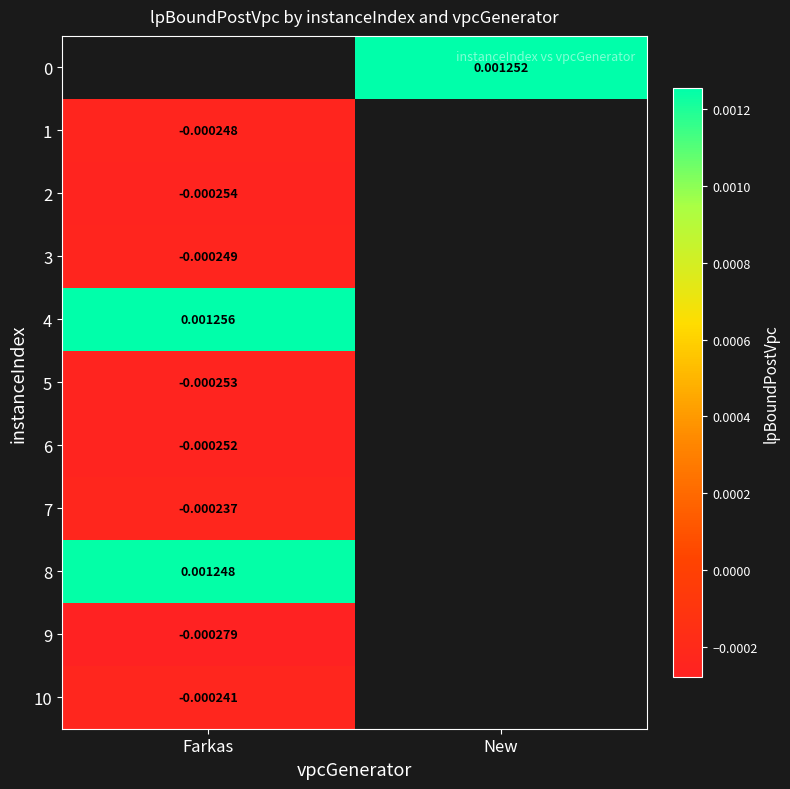

Is the value of 3 at Farkas greater than the value of 10 at Farkas?

No